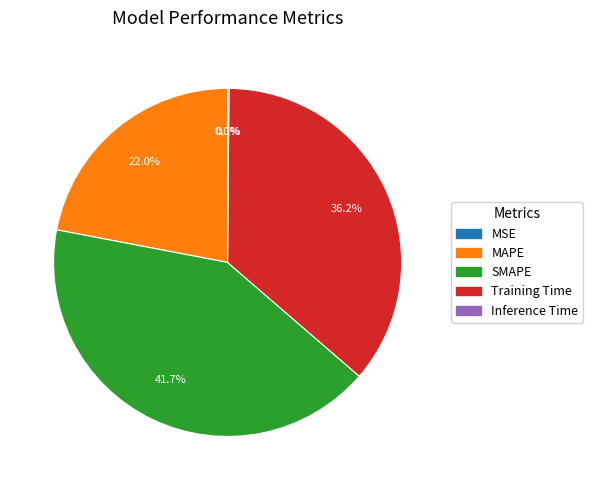

What percentage is the MAPE slice, to the nearest percent?

22%